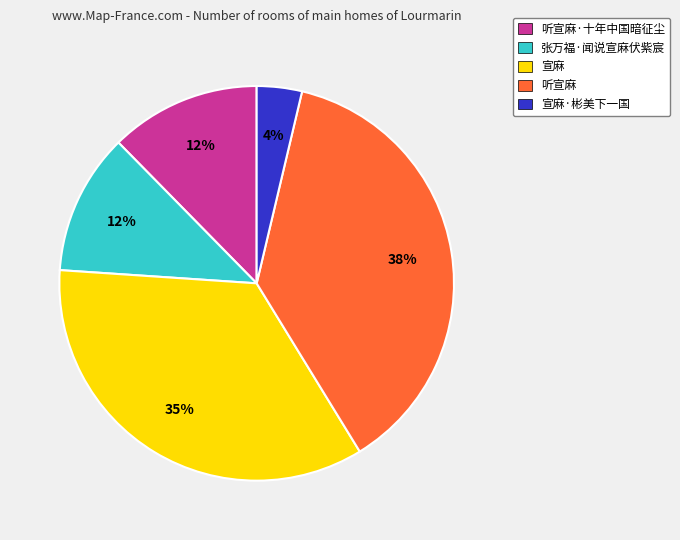

How many segments does this pie chart have?

5